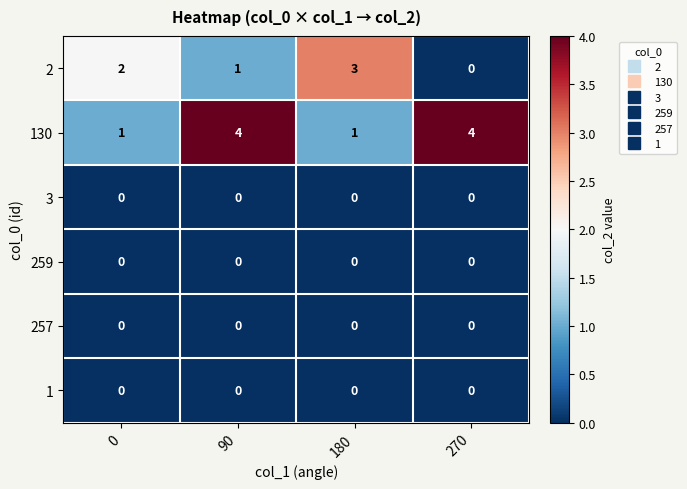

At which category is the sum across all series the highest?

90